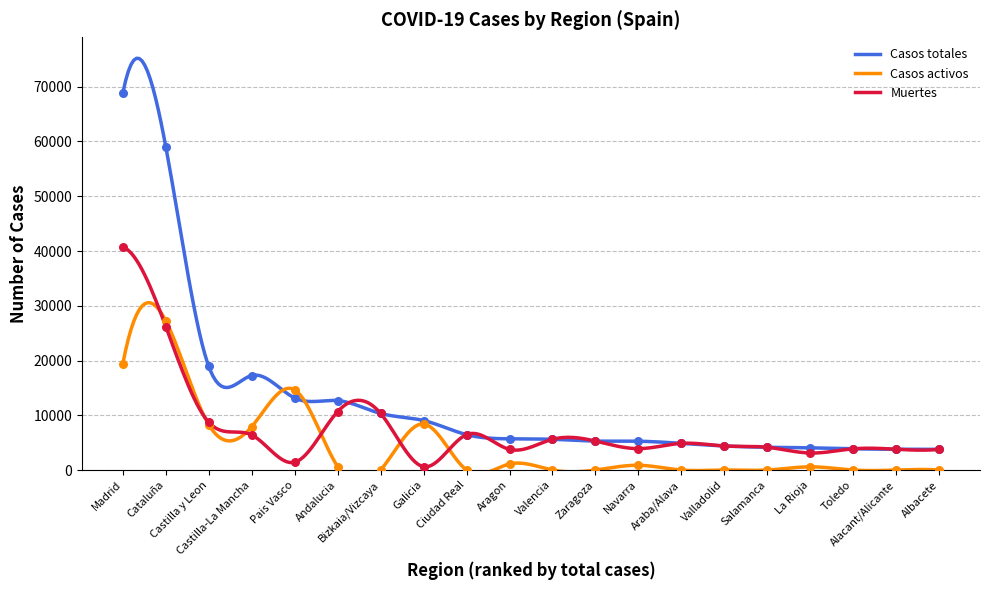

Which series reaches the maximum Y coordinate?

Casos totales